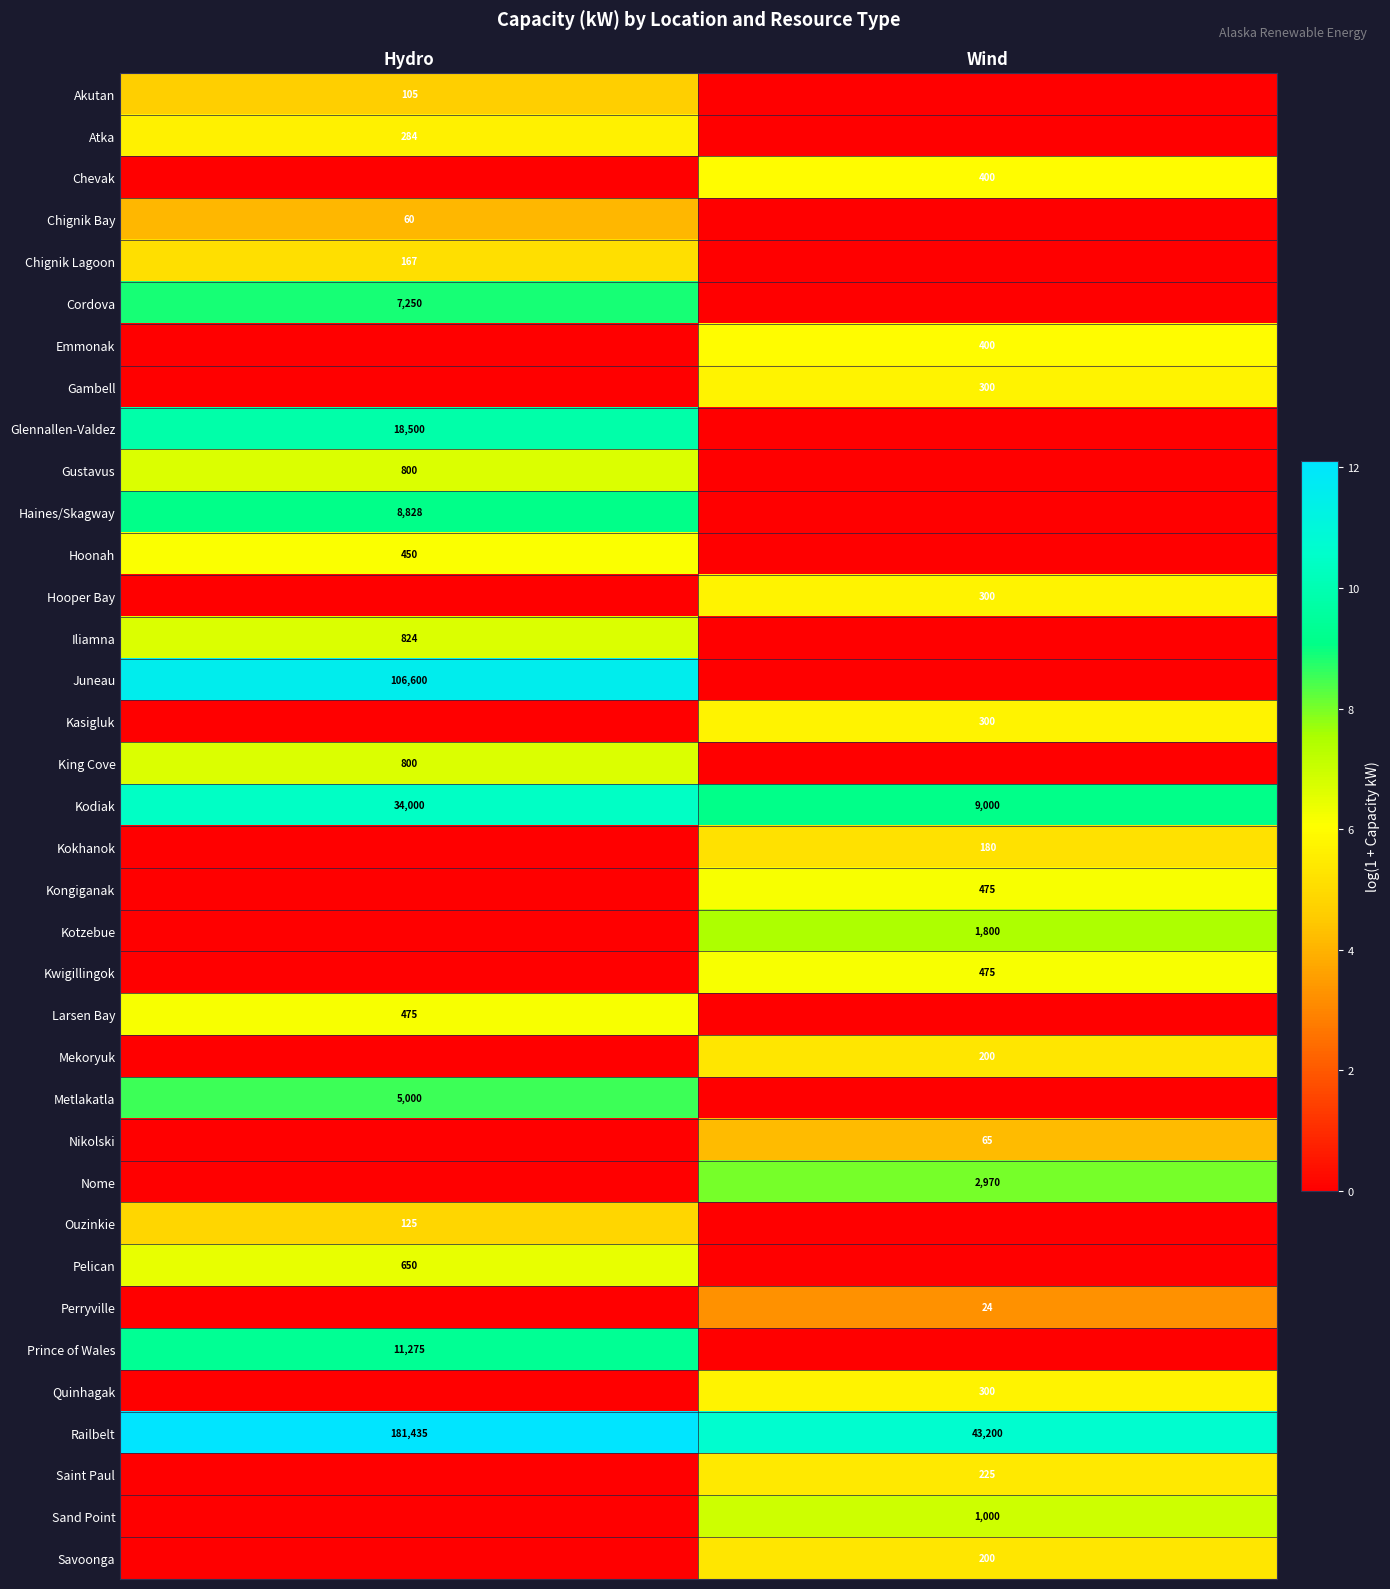

The Railbelt series shows 3.0 at Hydro. True or false?

False